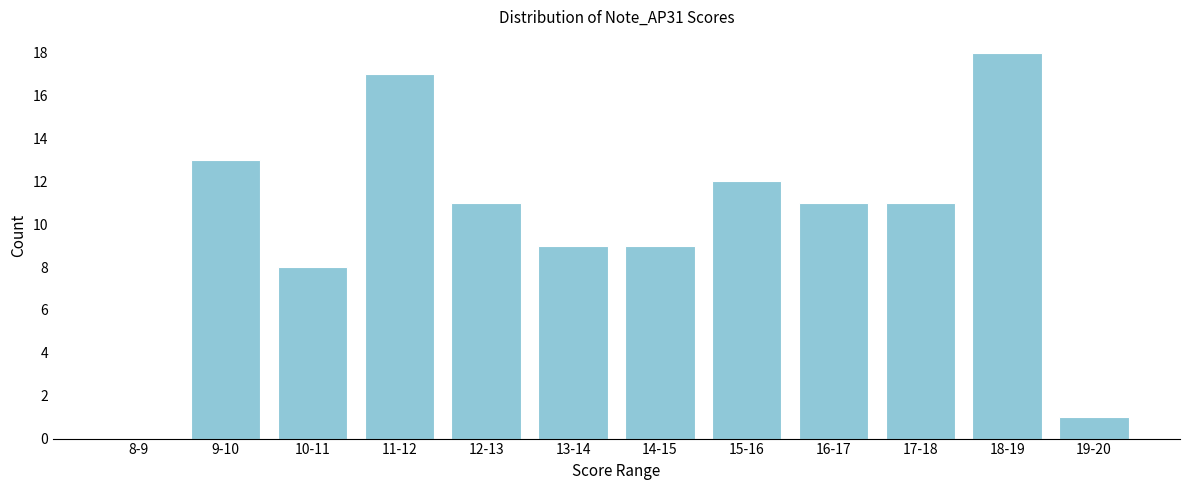

Reading left to right, what are all the values shown in this chart?

8-9=0	9-10=13	10-11=8	11-12=17	12-13=11	13-14=9	14-15=9	15-16=12	16-17=11	17-18=11	18-19=18	19-20=1